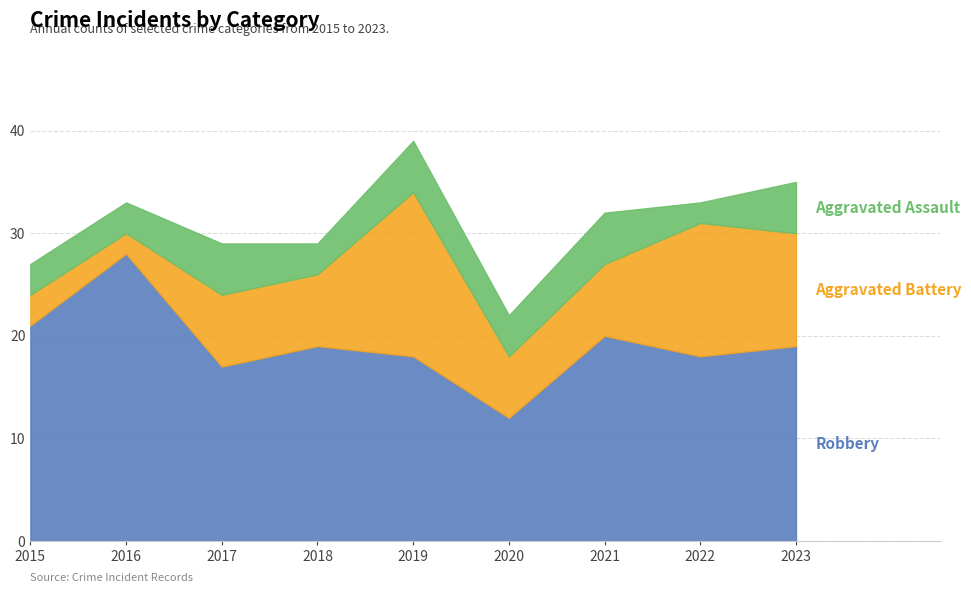

Rank the categories by Aggravated Battery value from highest to lowest.

2019, 2022, 2023, 2017, 2018, 2021, 2020, 2015, 2016